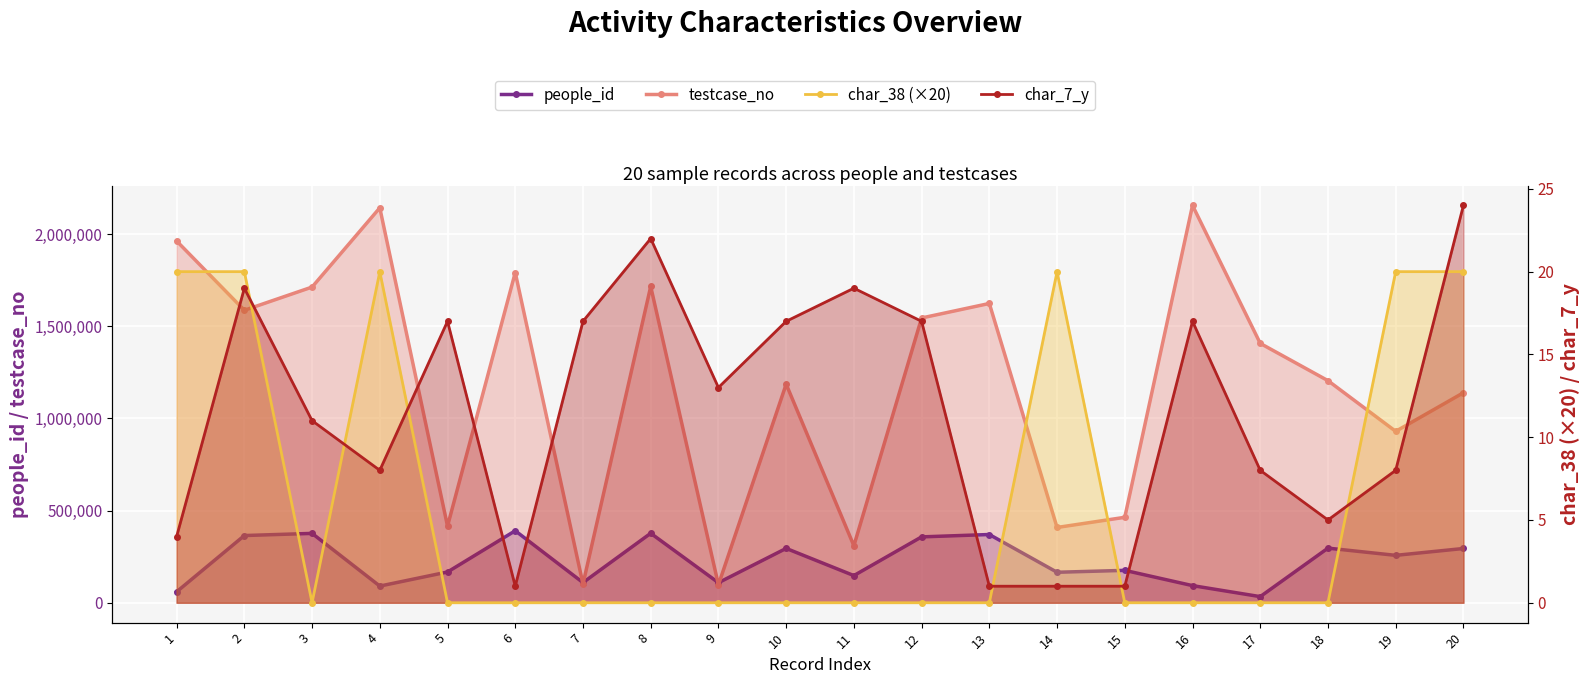

What is the value of the people_id point at the 19th from the left?

257244